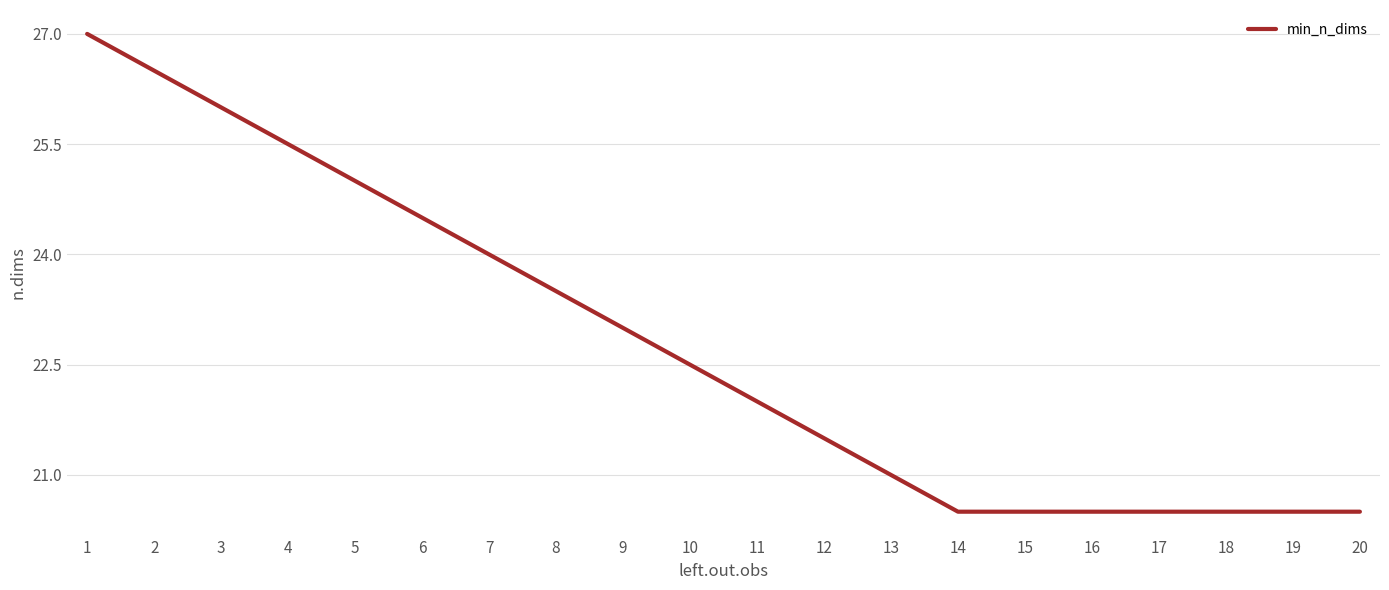

What is the smallest value displayed?

20.5